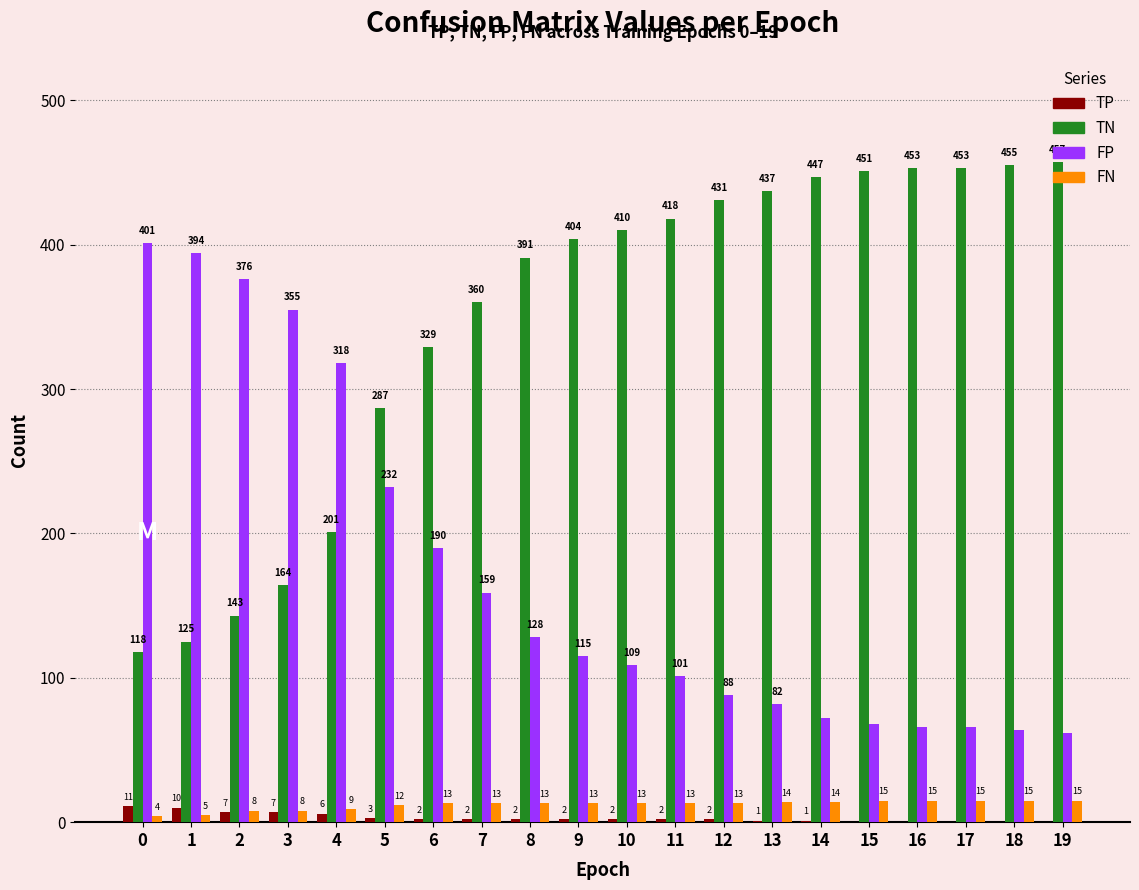

Is it true that TN equals 118 at 0?

True